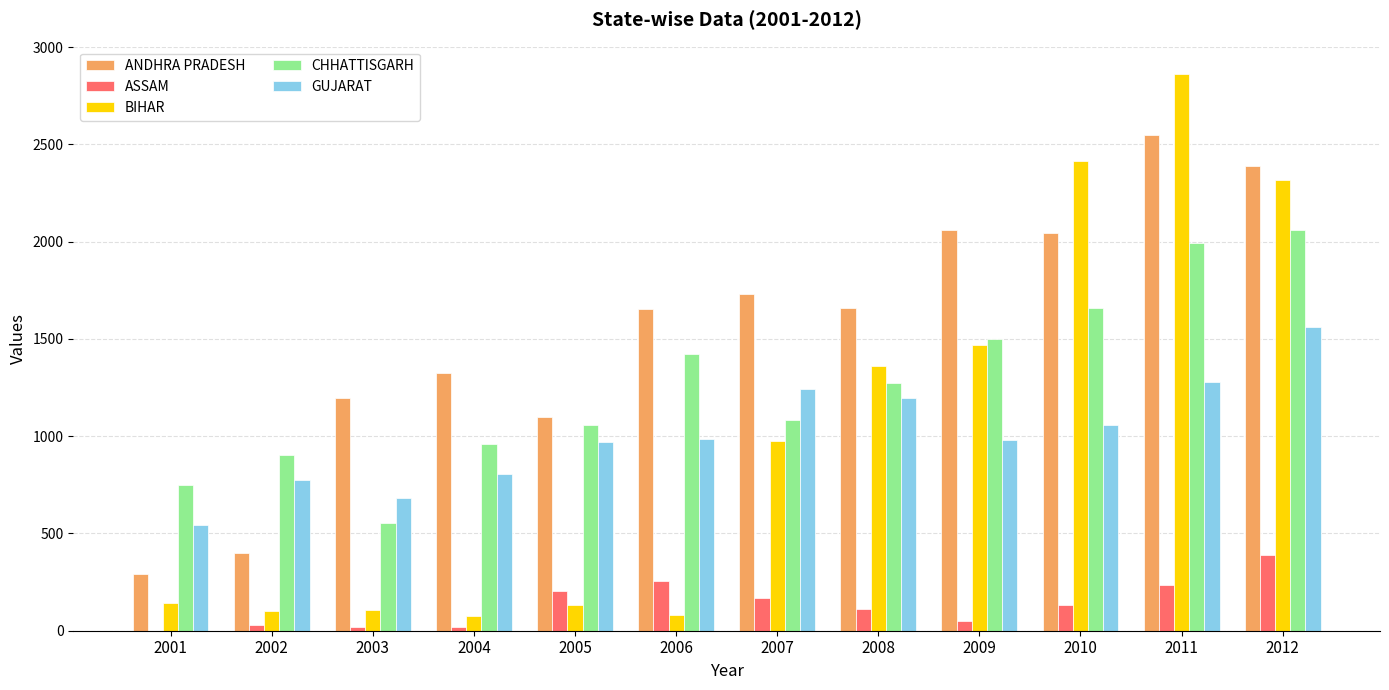

Does the chart contain stacked bars?

No